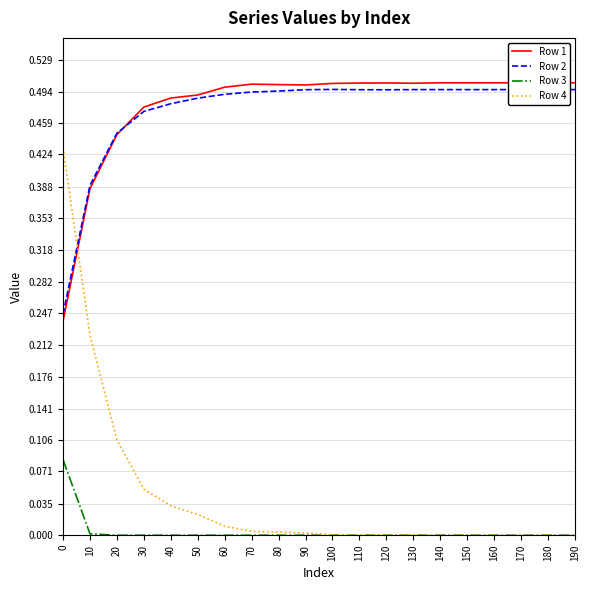

How many interior local valleys does the Row 2 series have?

1